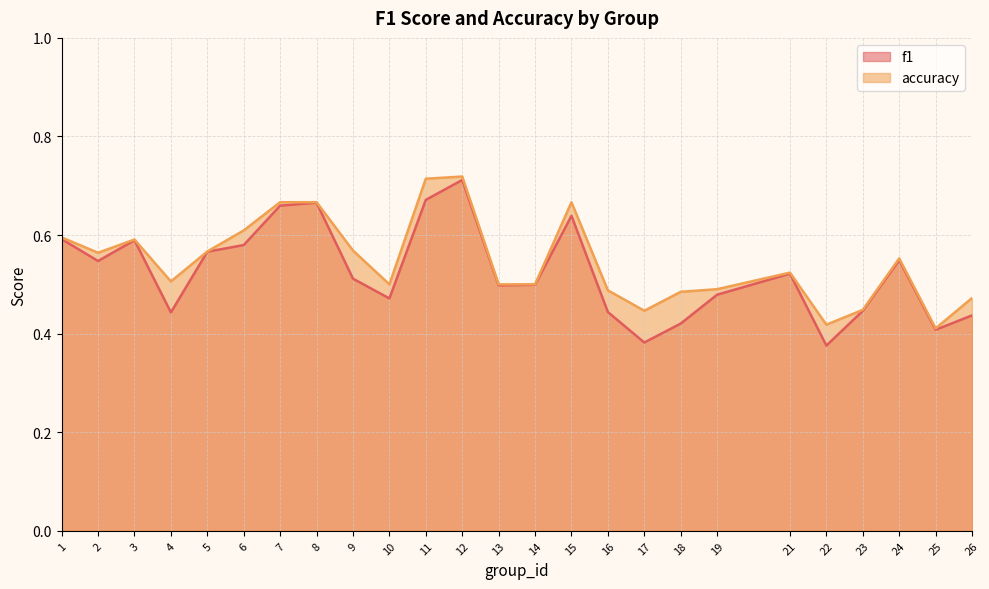

What is the difference between the highest and lowest values at 4?

0.1